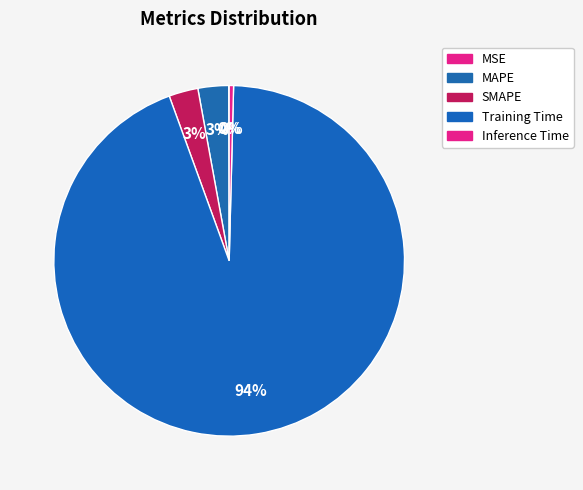

Which slice is the largest?

Training Time